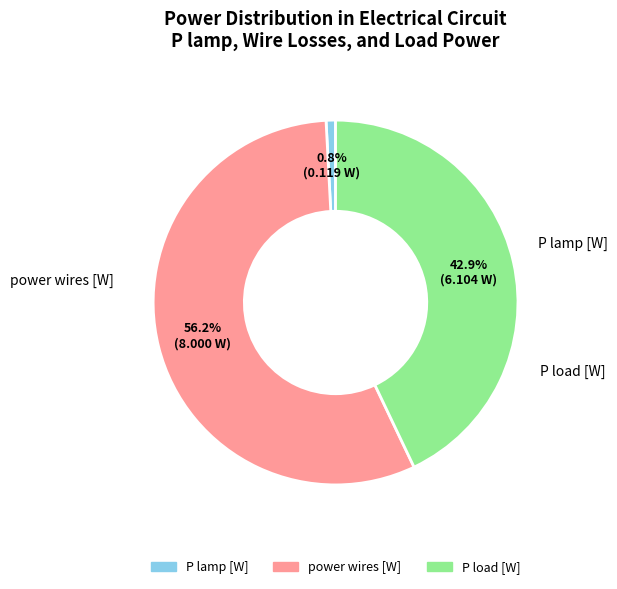

Does any single category account for the majority?

Yes